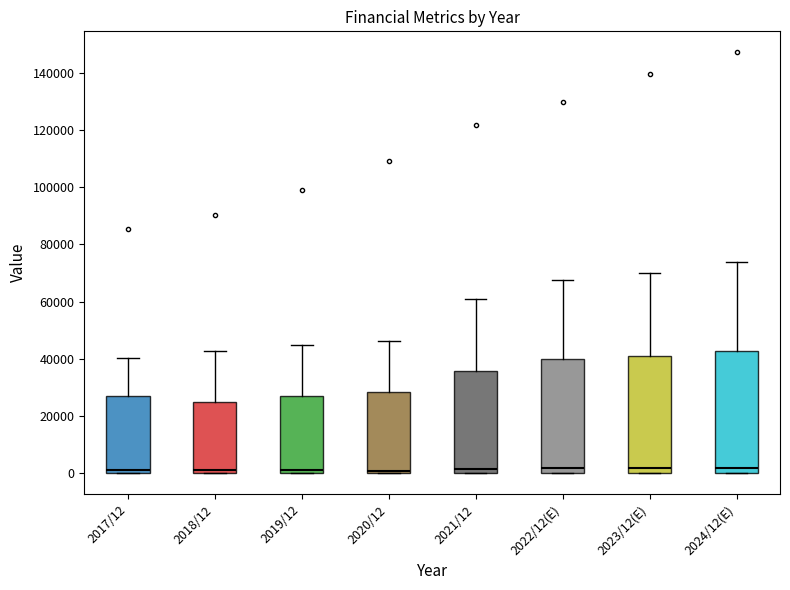

Where is the lower edge of the box for 2024/12(E) on the y-axis? The values are not printed on the chart, so give them approximately, as read against the axis.

0